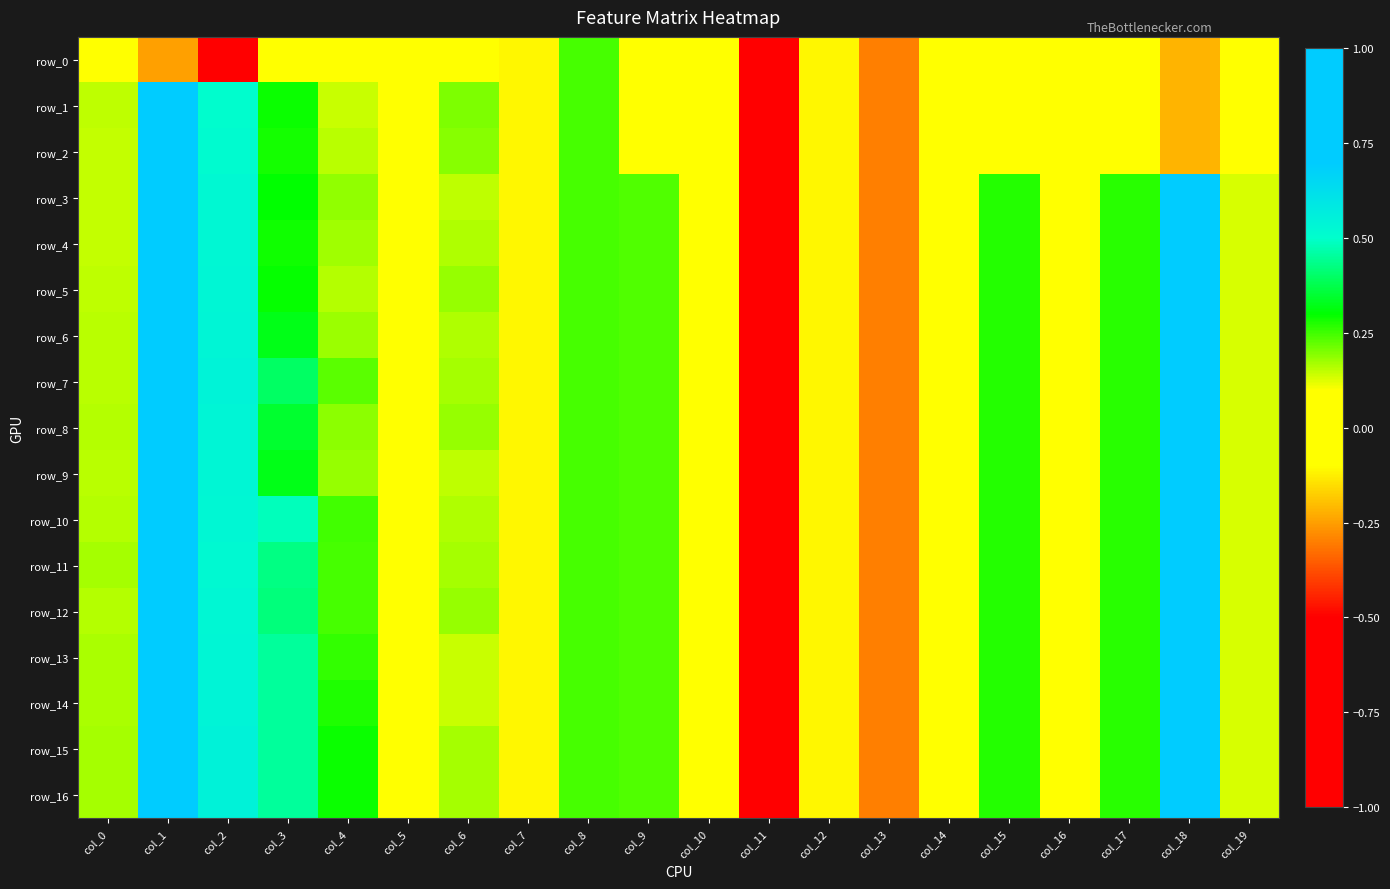

At how many categories does at least one series exceed 0?

15